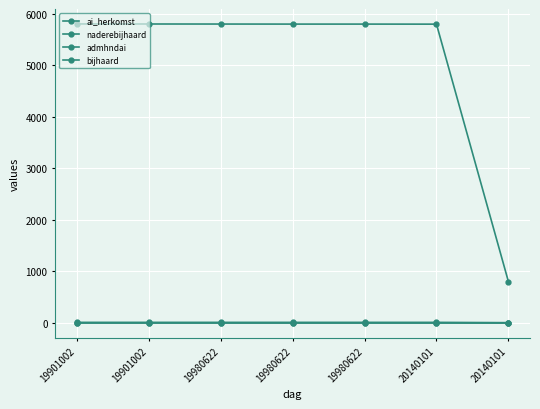

Is the value of bijhaard at 19980622 greater than the value of ai_herkomst at 19901002?

No